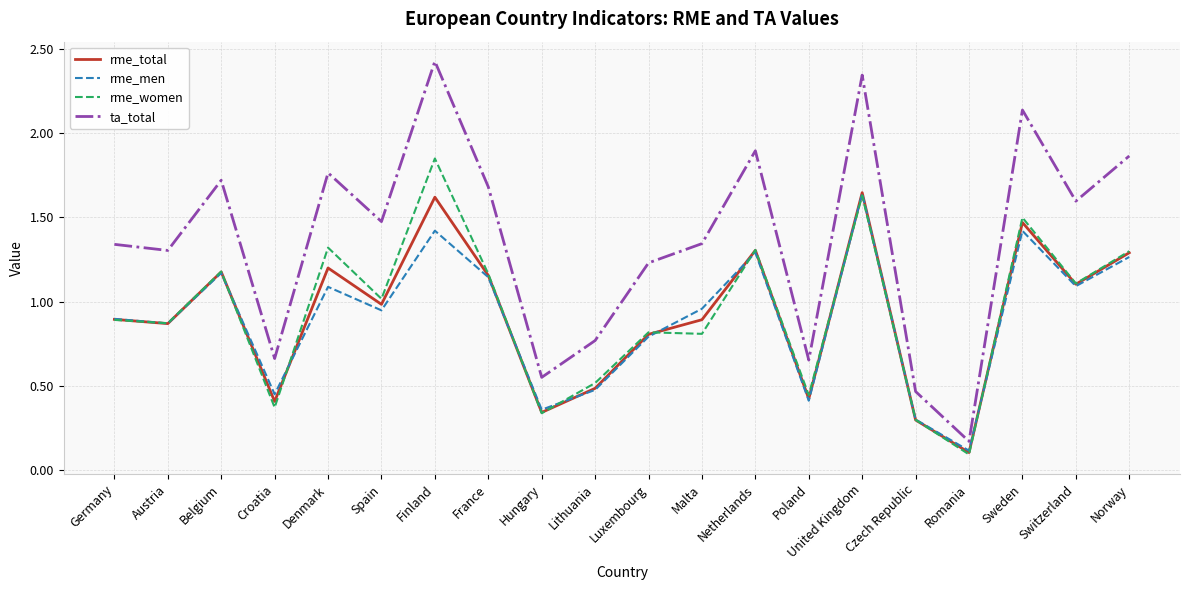

What position from the left is Romania?

17